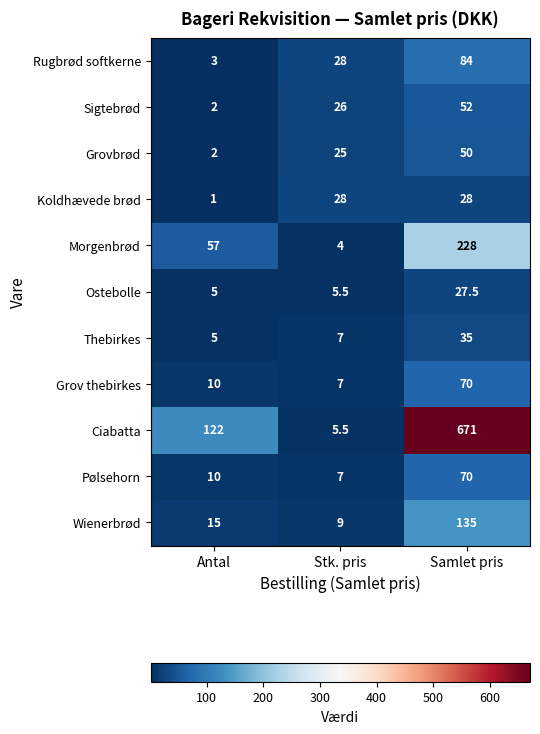

How many categories are shown in the chart?

3